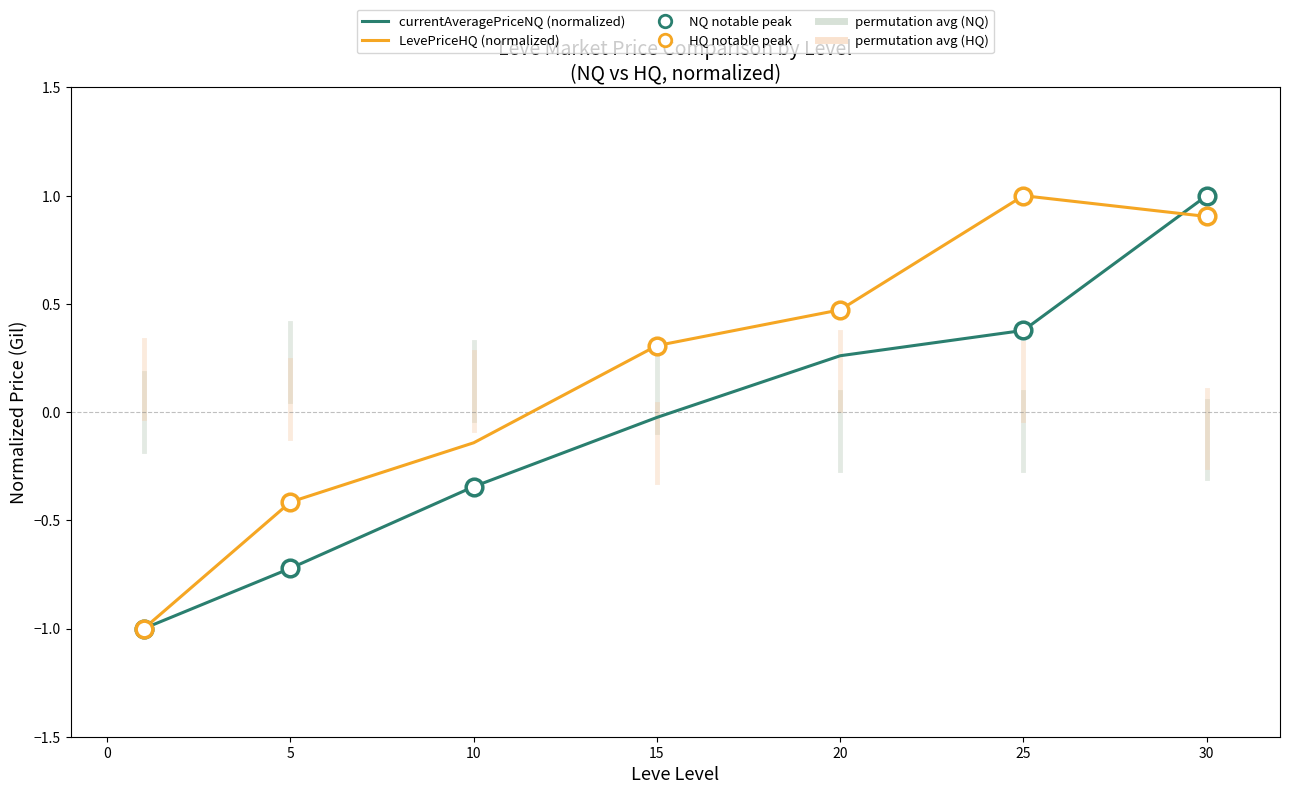

Which series ends up on top after the final intersection of currentAveragePriceNQ (normalized) and LevePriceHQ (normalized)?

currentAveragePriceNQ (normalized)